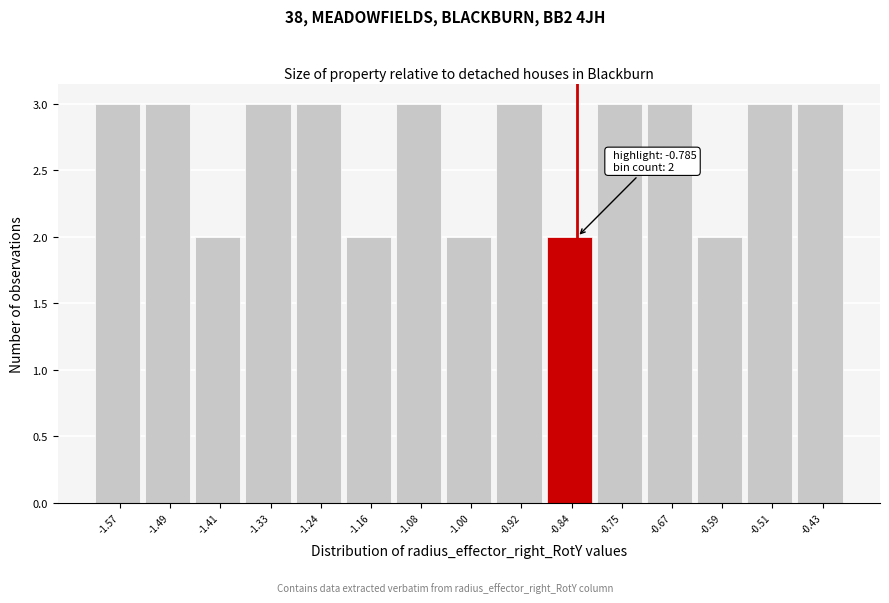

Reading left to right, transcribe all the data shown in this chart.

-1.57=3	-1.49=3	-1.41=2	-1.33=3	-1.24=3	-1.16=2	-1.08=3	-1.00=2	-0.92=3	-0.84=2	-0.75=3	-0.67=3	-0.59=2	-0.51=3	-0.43=3